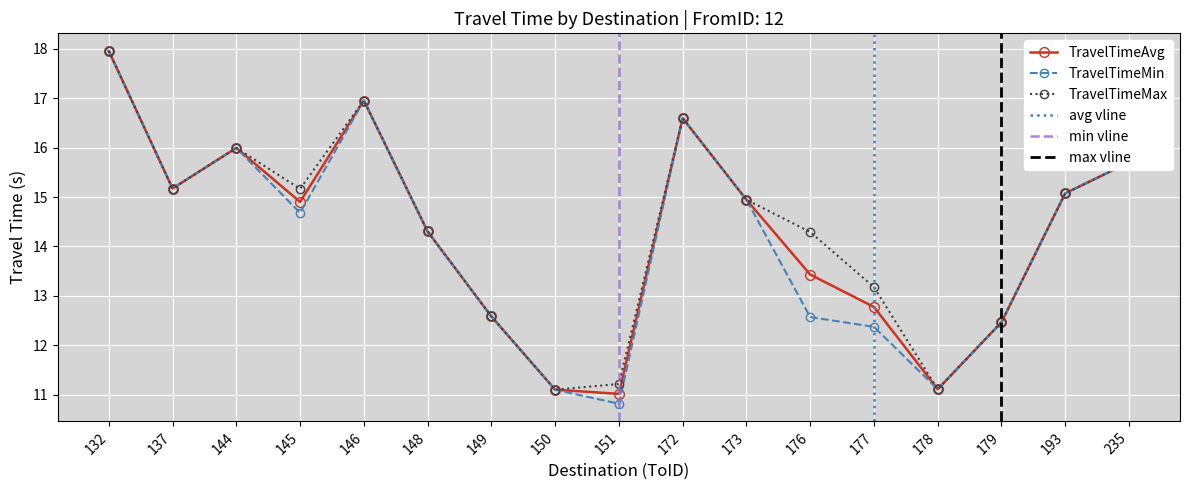

What are all the series names shown in the legend?

TravelTimeAvg, TravelTimeMin, TravelTimeMax